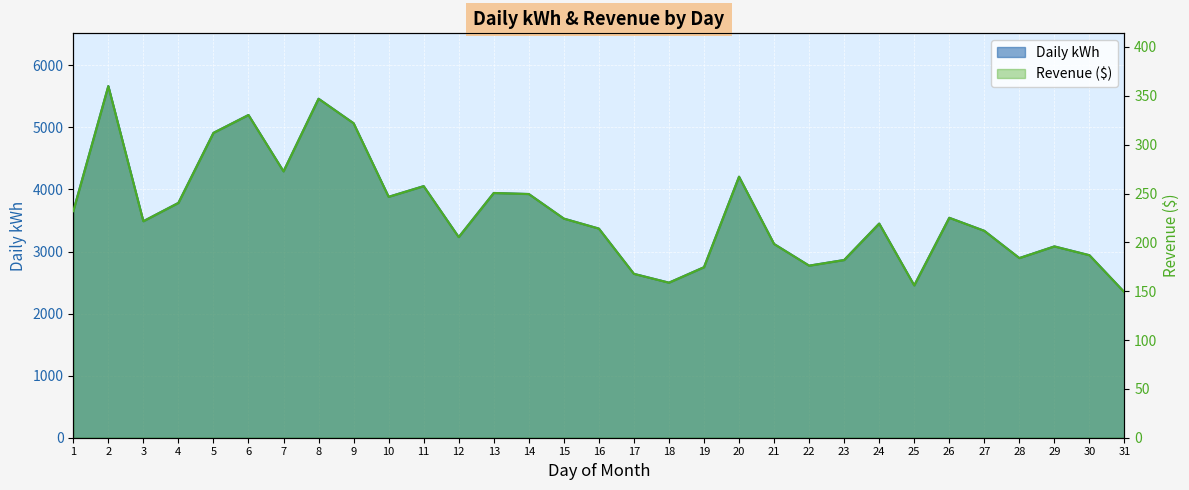

What is the value of the Revenue ($) point at the 8th from the left?

347.0